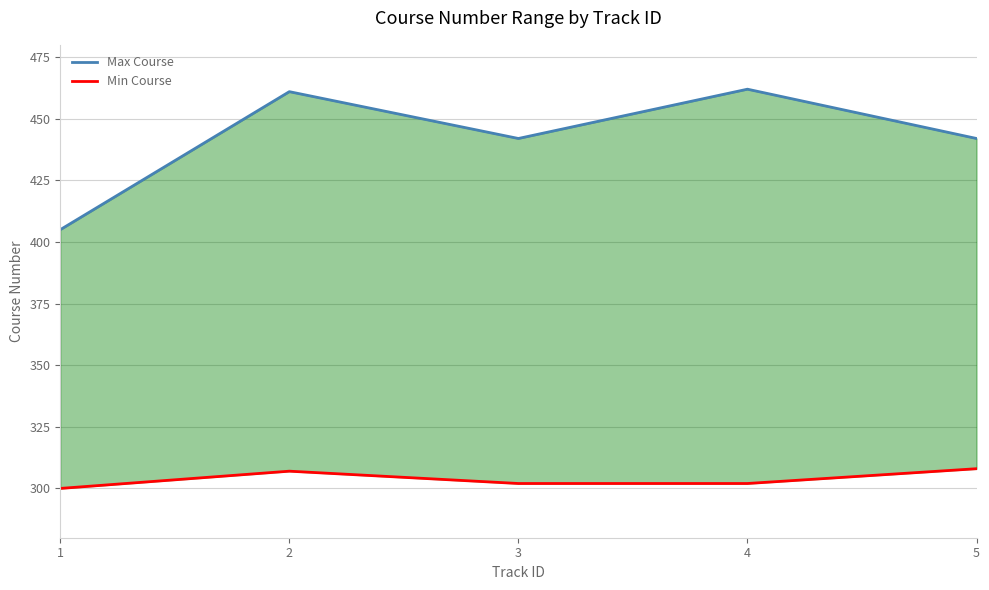

True or false: Min Course and Max Course intersect in this chart.

False